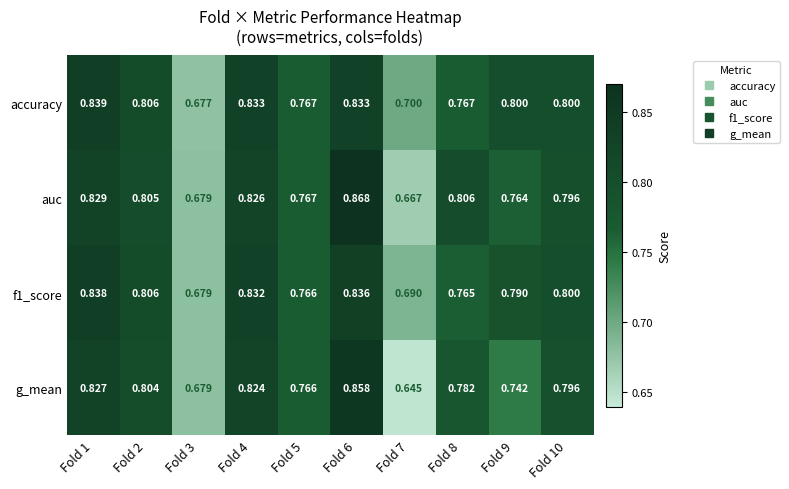

Count the number of data series in this chart.

4